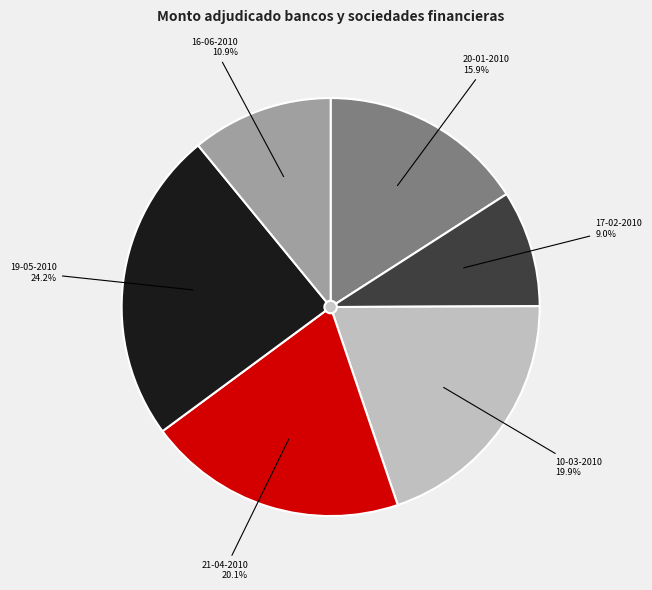

To the nearest percent, what is the combined percentage of 16-06-2010 and 19-05-2010?

35%